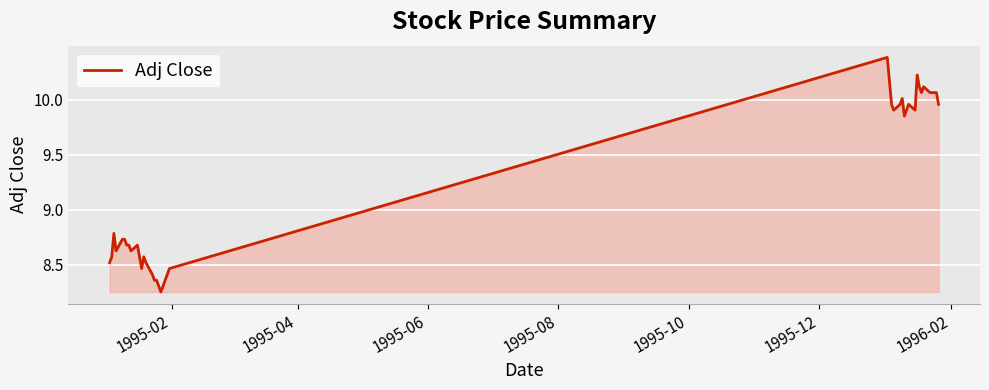

What is the greatest value displayed?

10.4